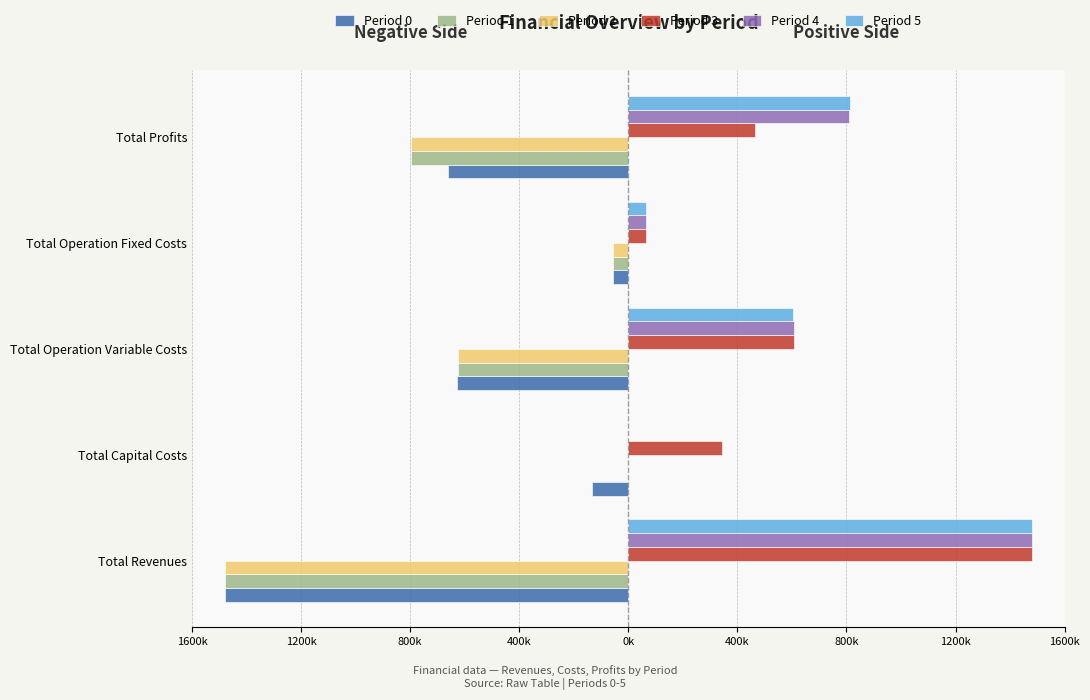

What are all the series names shown in the legend?

Period 0, Period 1, Period 2, Period 3, Period 4, Period 5